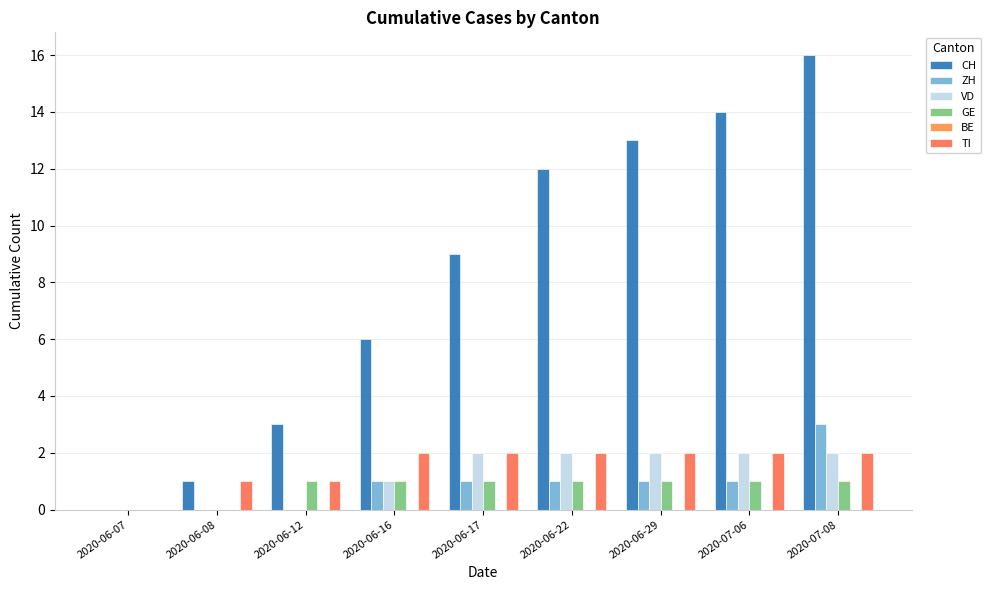

What is the label of the 1st bar from the right?

2020-07-08